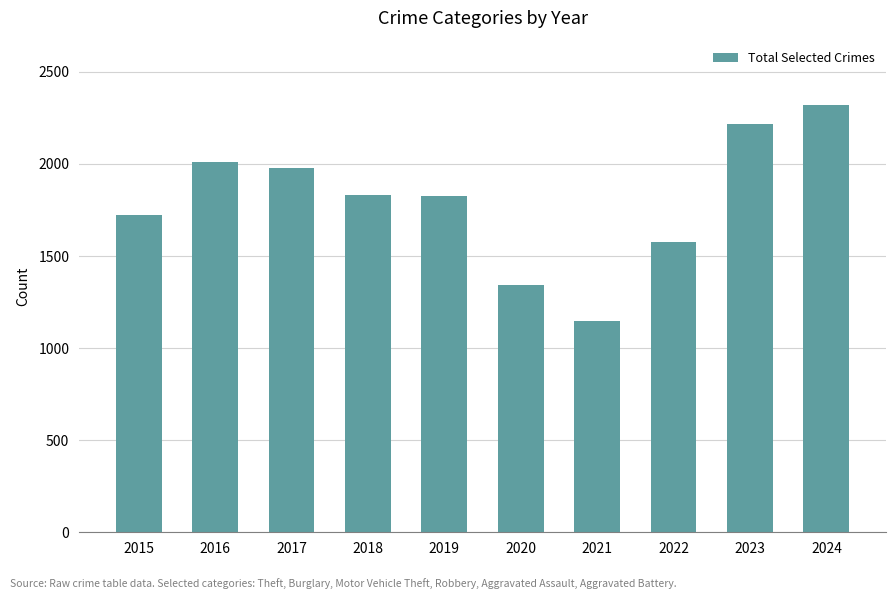

What is the sum of the values at 2021 and 2020?

2491